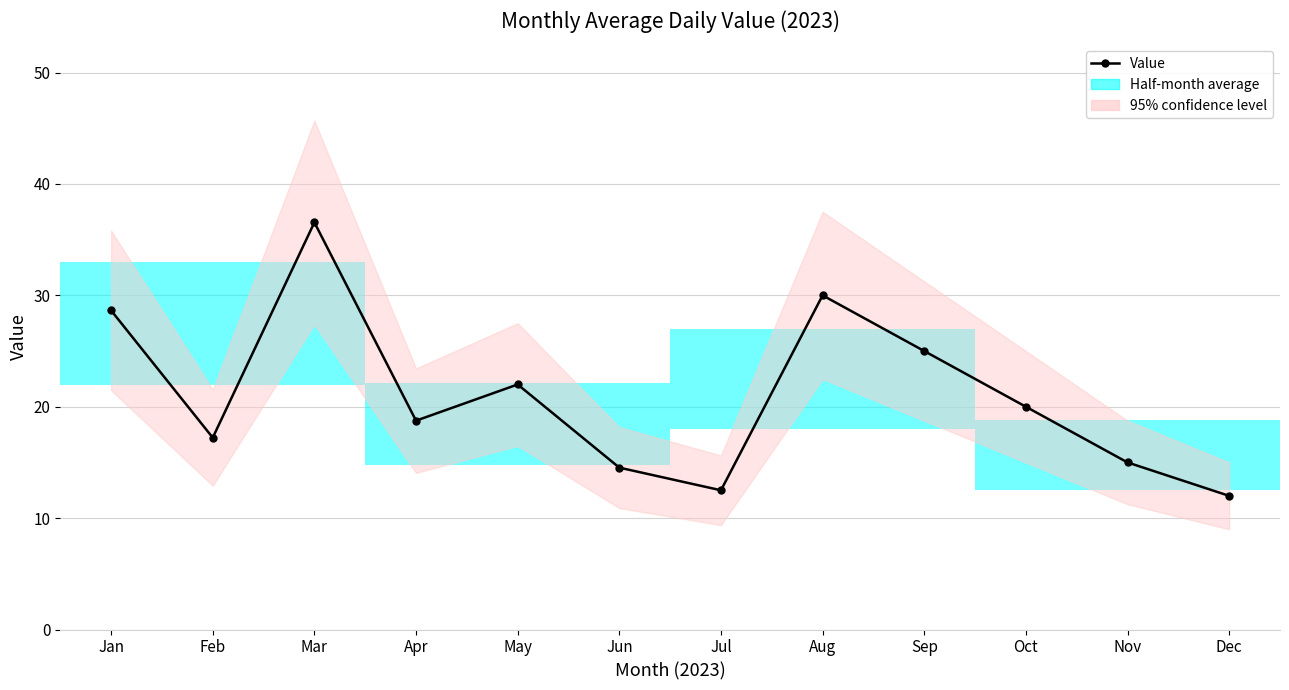

At which label is the value closest to 24?

Sep